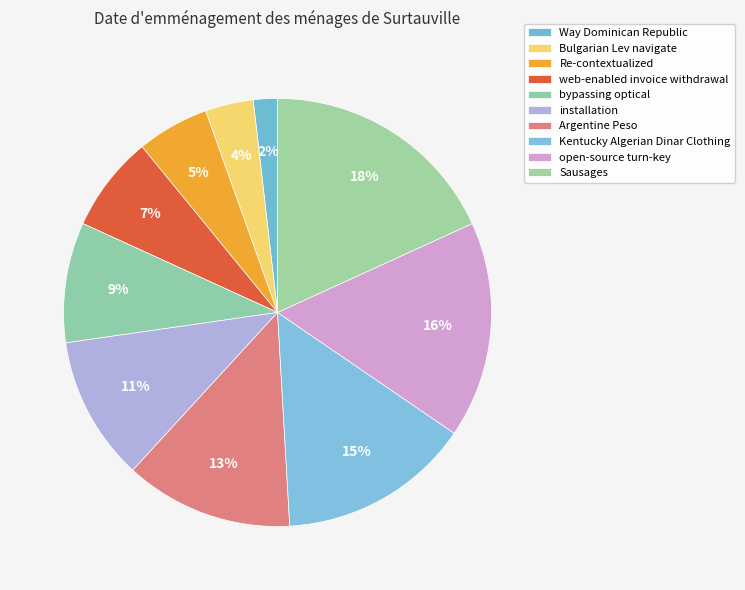

How many slices are in this pie chart?

10